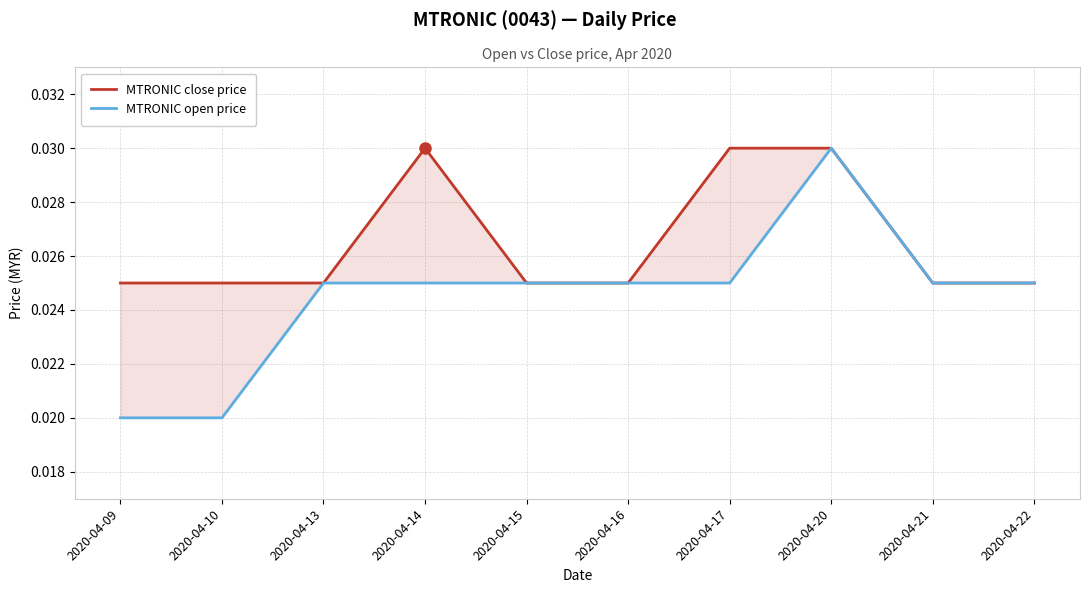

What is the total value across all series at 2020-04-20?

0.1